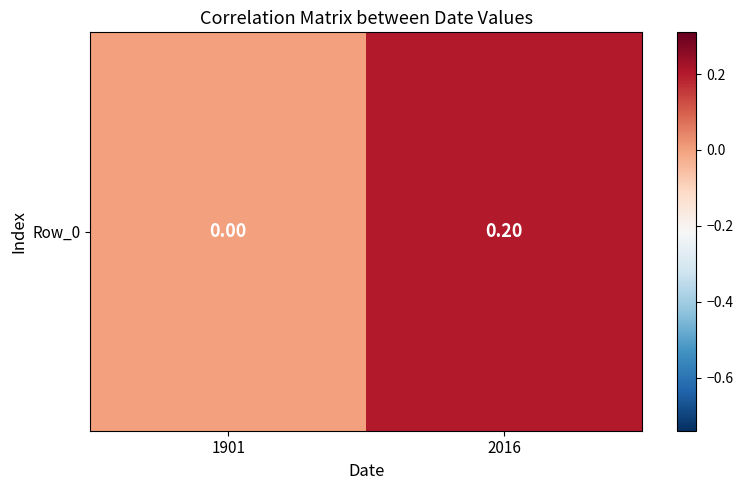

Reading right to left, extract all data points from this chart.

2016=0.2	1901=0.0